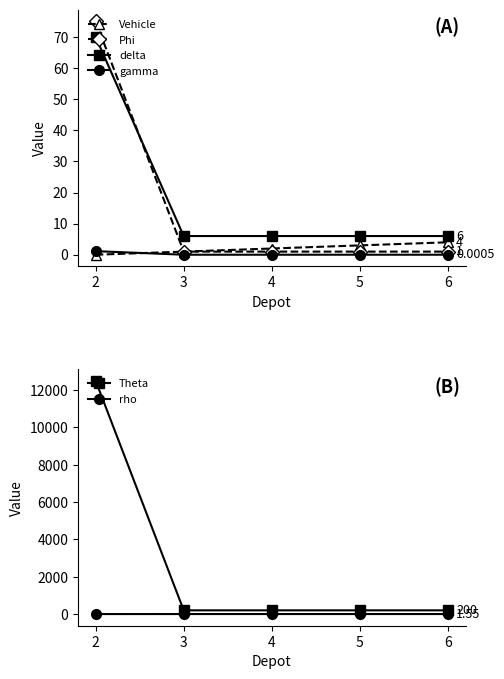

How many positive values does the Vehicle series have?

4